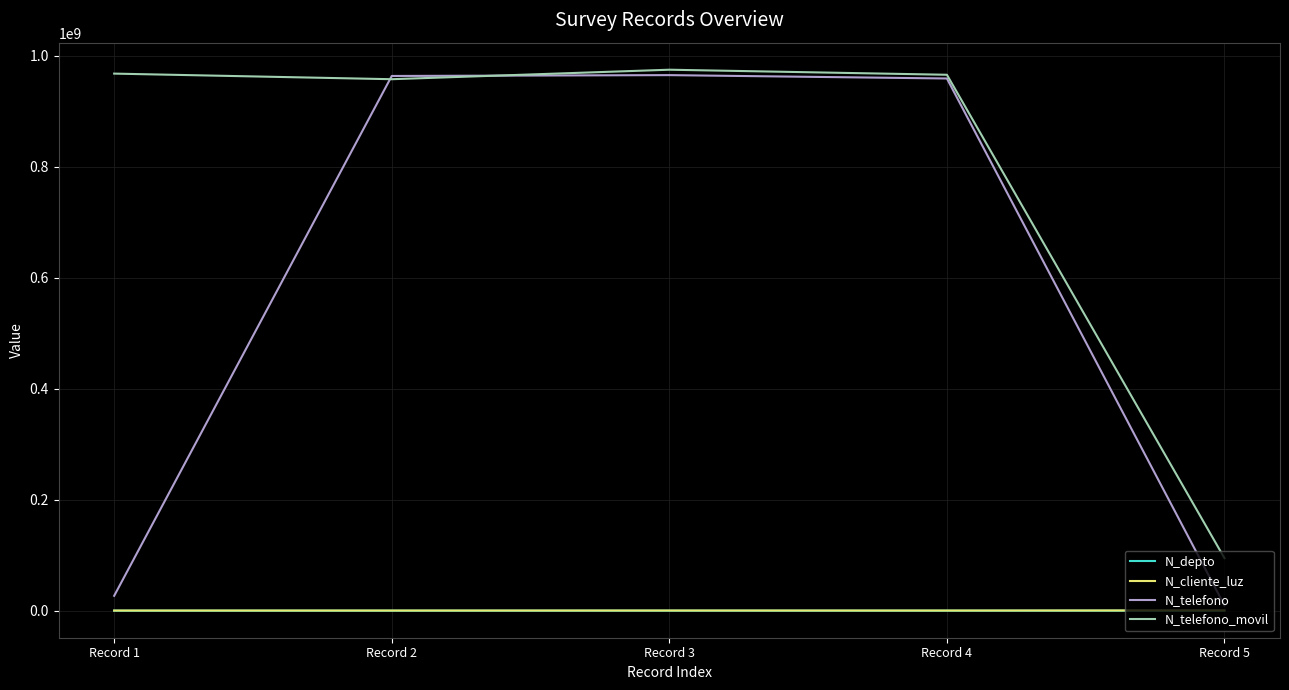

Where does the N_telefono_movil series first go above 965423133?

Record 1